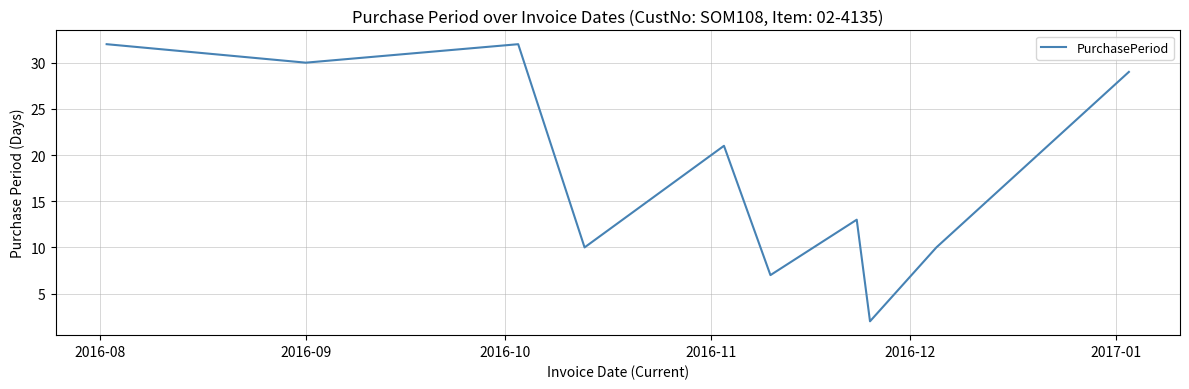

What is the maximum value shown in the chart?

32